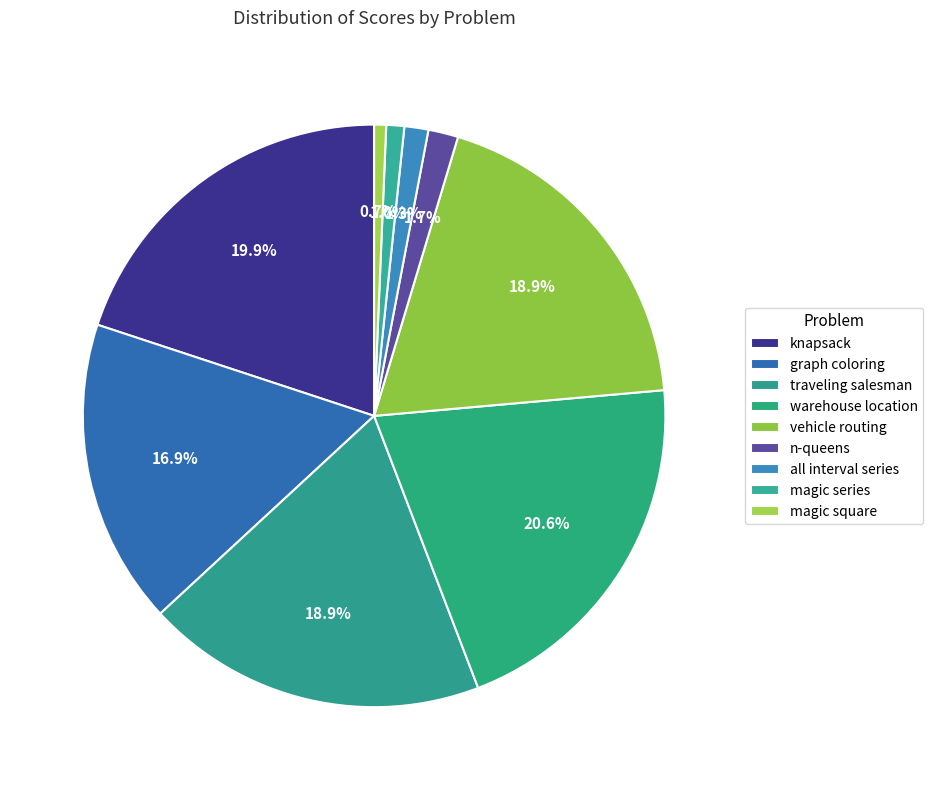

How many segments does this pie chart have?

9